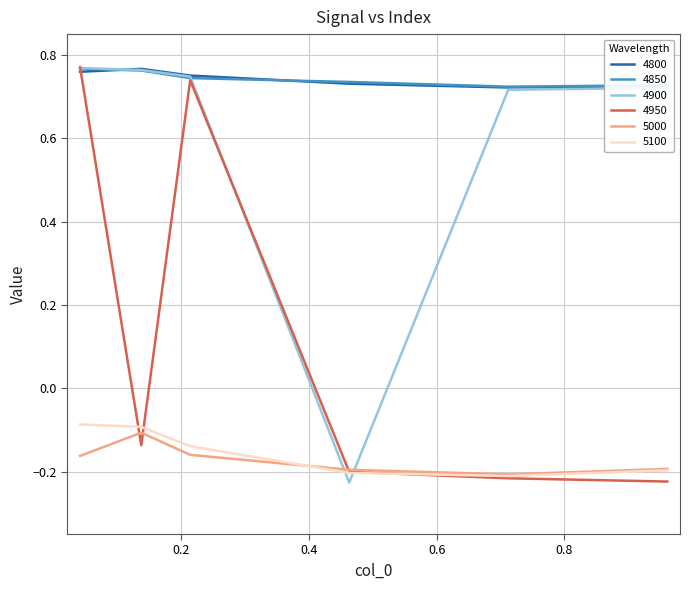

True or false: 4800 and 5100 cross at least once.

False